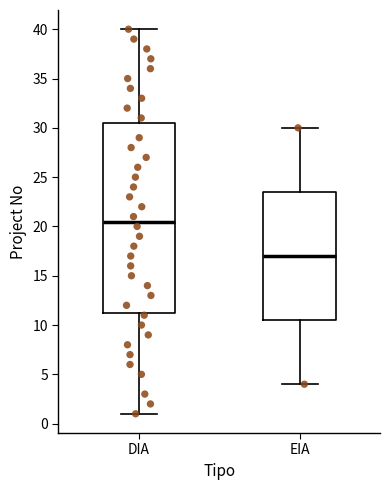

Reading left to right, read every box against the y-axis: the position of its median line, the range the box covers, and the ends of its whiskers. The values are not printed on the chart, so give them approximately, as read against the axis.

DIA: median 20.5, box 11.5 to 30.5, whiskers 1.0 to 40.0
EIA: median 17.0, box 10.5 to 23.5, whiskers 4.0 to 30.0